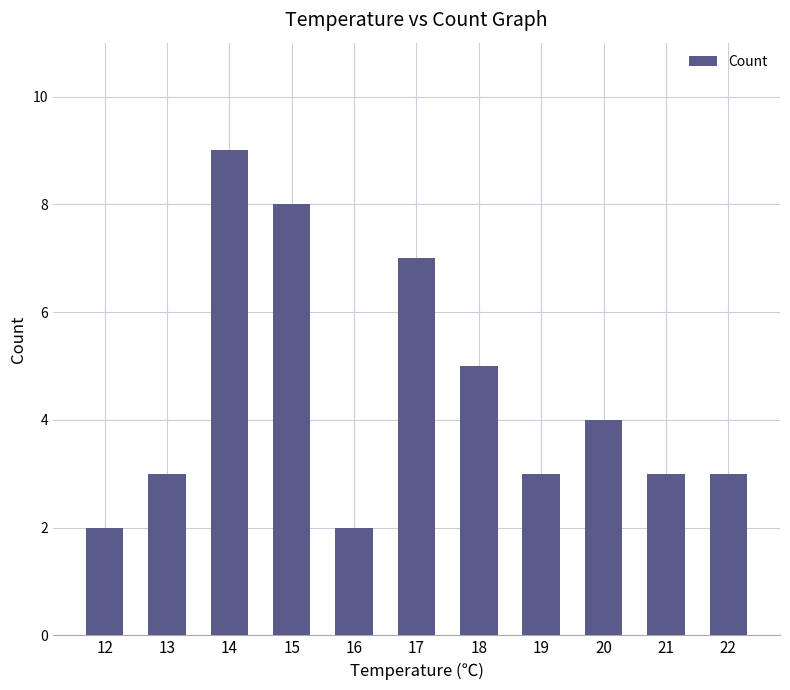

What is the change in value from 15 to 22?

-5